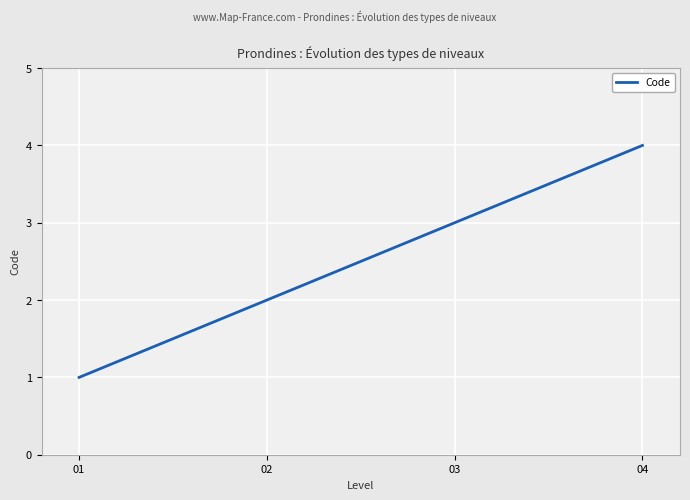

What is the smallest value displayed?

1